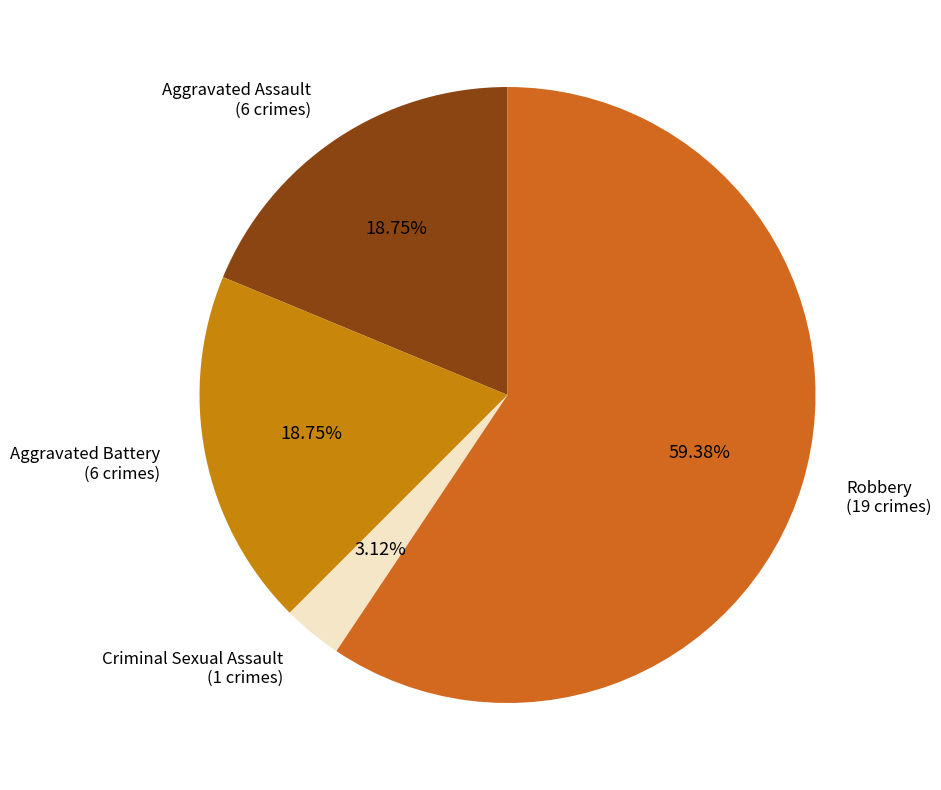

How many slices are in this pie chart?

4